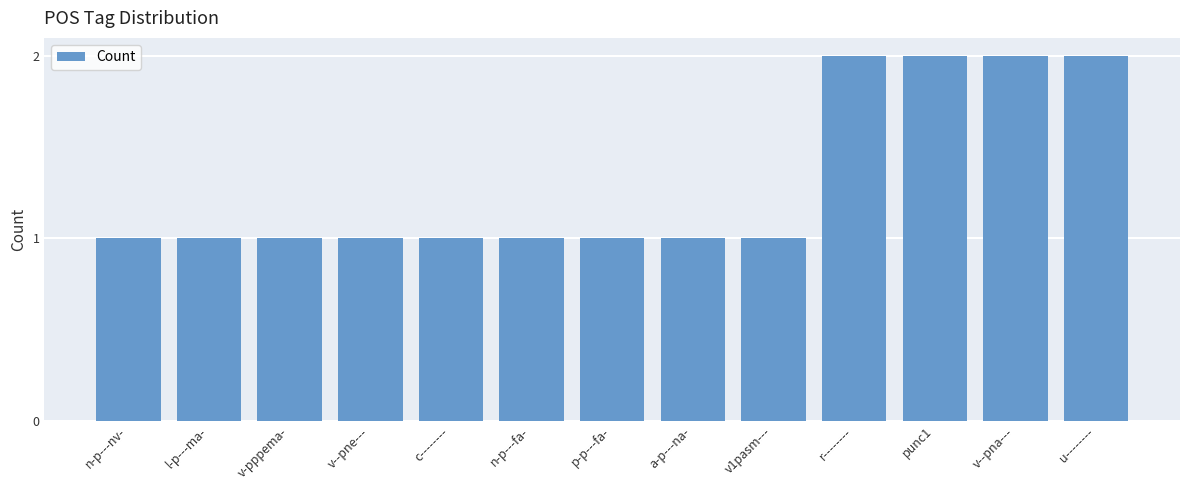

The value at punc1 is 3. True or false?

False